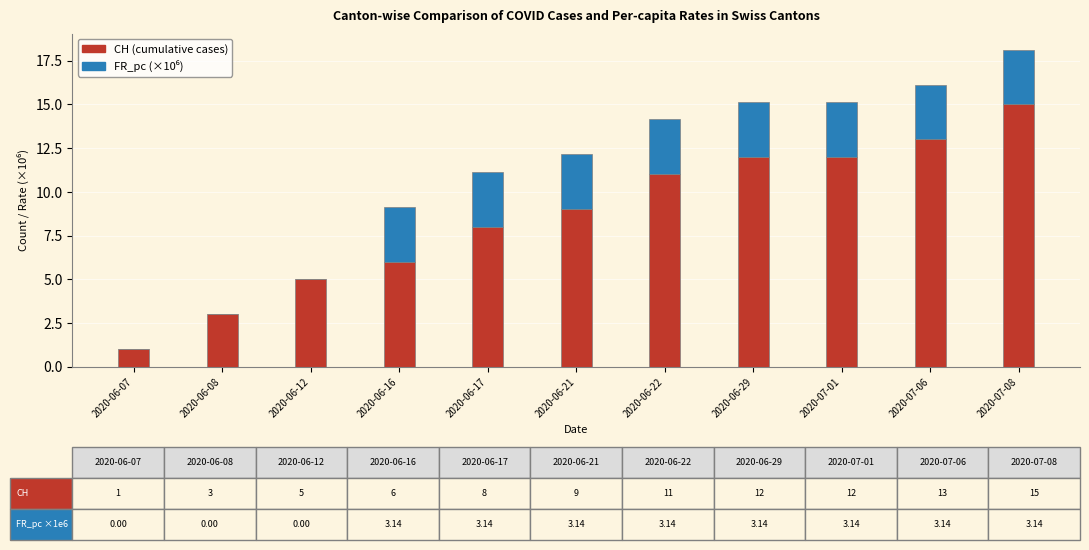

What is the highest value of the CH (cumulative cases) series?

15.0